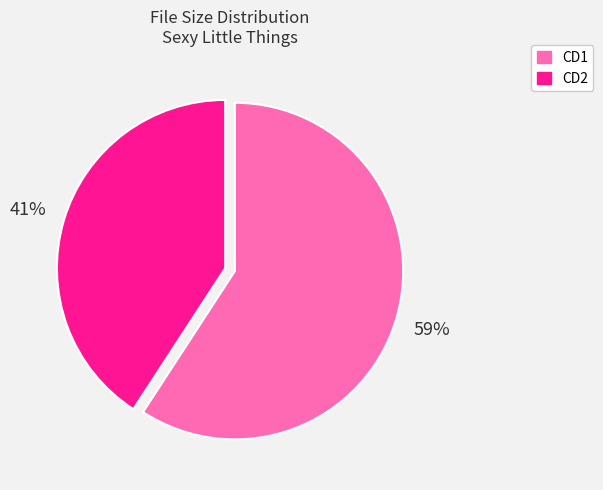

Does any single category account for the majority?

Yes